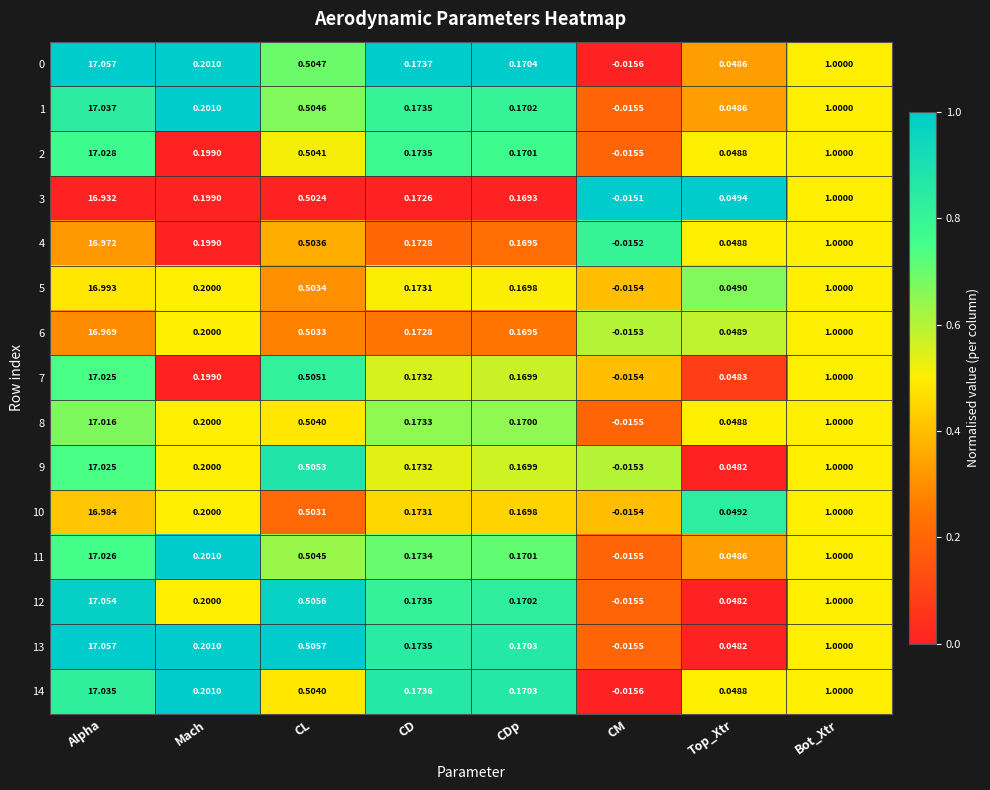

What is the total value across all series at CL?

7.6